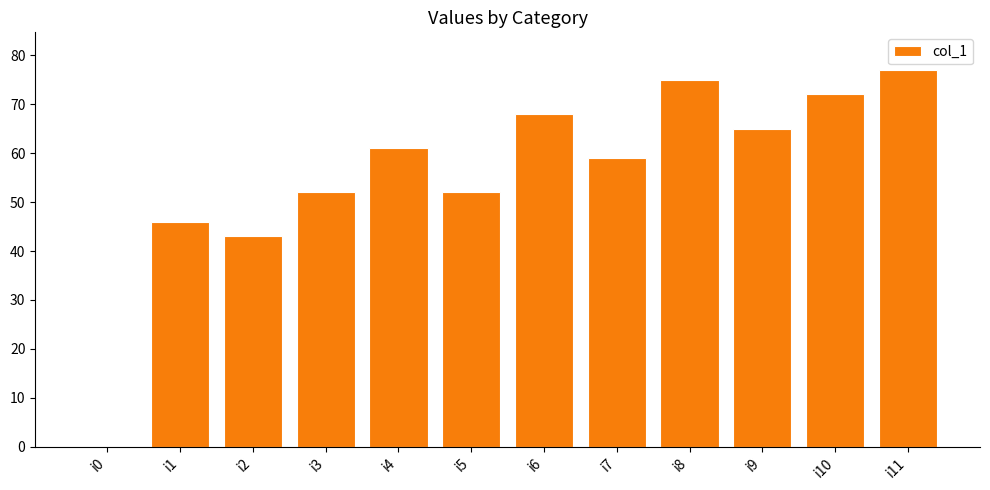

Where is the data nearest to the value 38?

i2